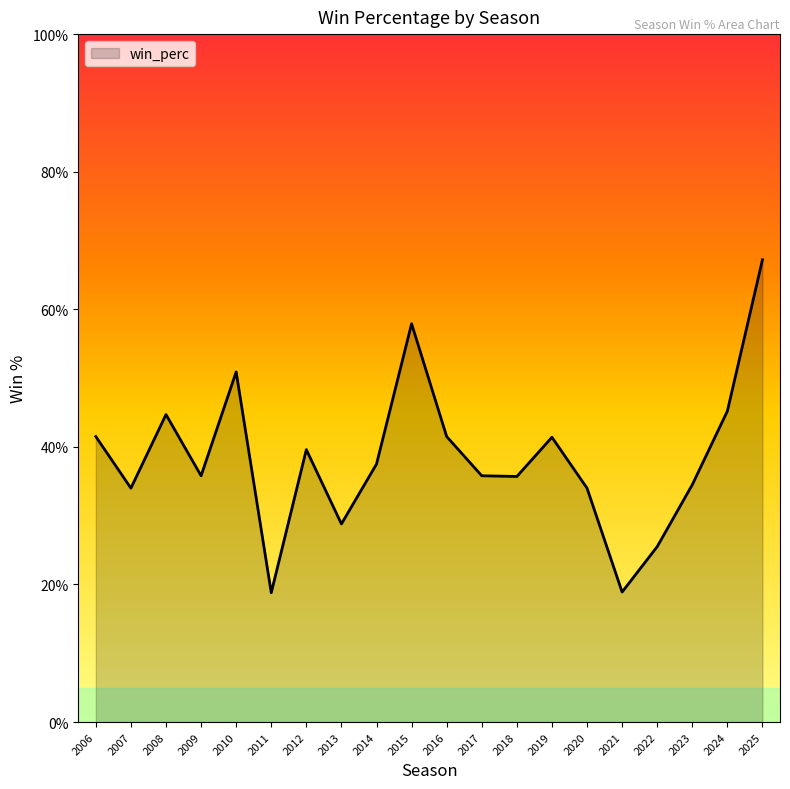

Is this an area chart (filled region under the line)?

Yes